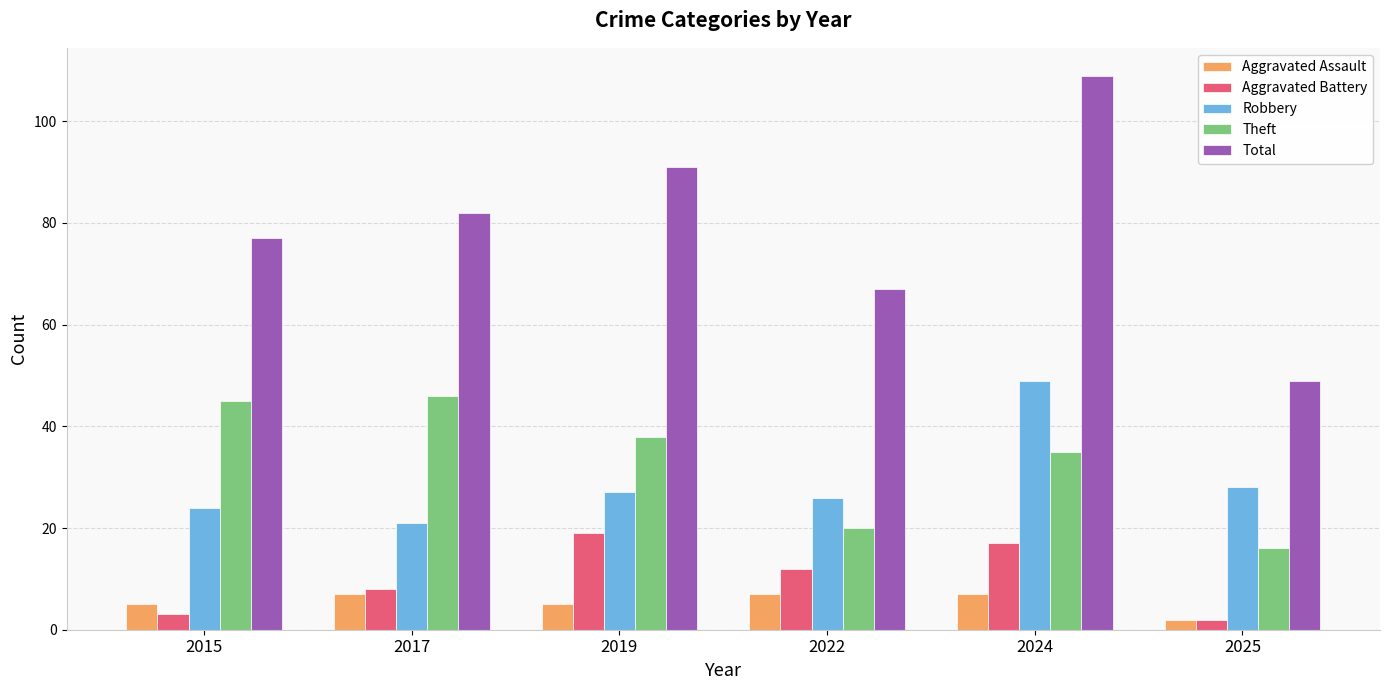

What is the sum of the Robbery values at 2015 and 2019?

51